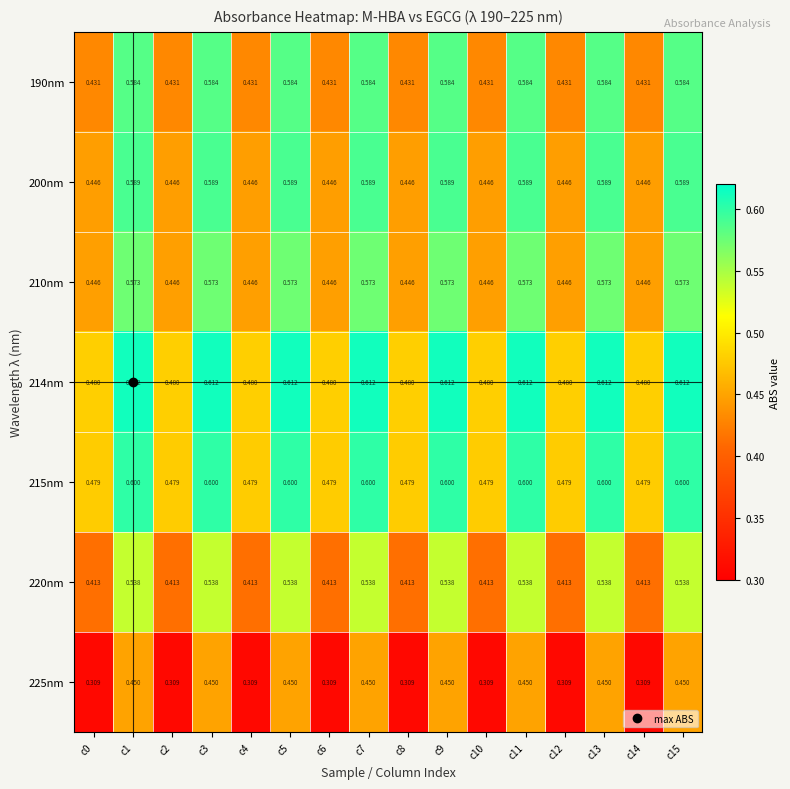

Is the value of 210nm at c1 greater than the value of 225nm at c13?

Yes